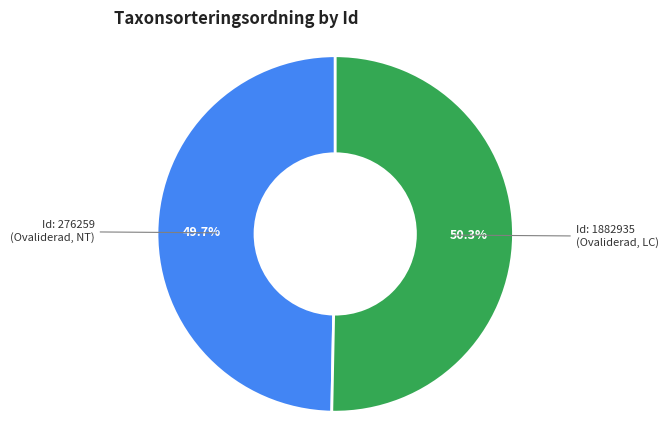

Does any single category account for the majority?

Yes